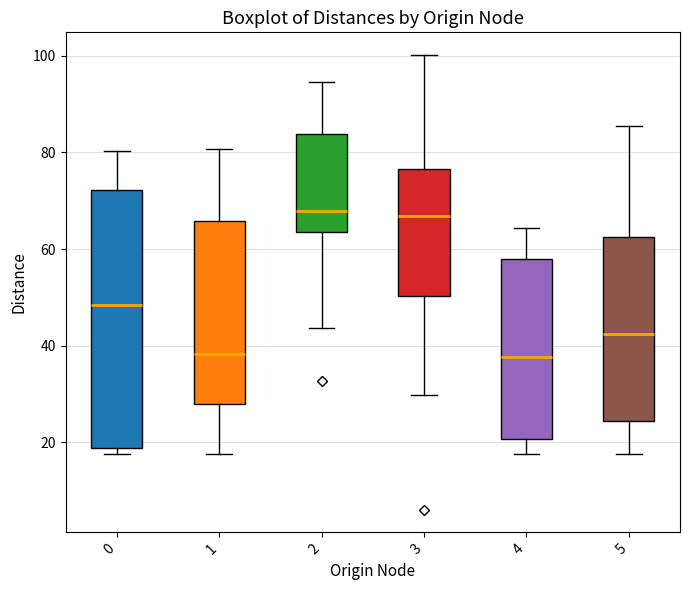

Reading left to right, transcribe this box plot: for each box, give where its median line is, the range the box spans, and where its two whiskers end, as read against the y-axis. The values are not printed on the chart, so give them approximately, as read against the axis.

0: median 48, box 18 to 72, whiskers 18 (just below the box's lower edge) to 80
1: median 38, box 28 to 66, whiskers 18 to 80
2: median 68, box 64 to 84, whiskers 44 to 94
3: median 66, box 50 to 76, whiskers 30 to 100
4: median 38, box 20 to 58, whiskers 18 to 64
5: median 42, box 24 to 62, whiskers 18 to 86